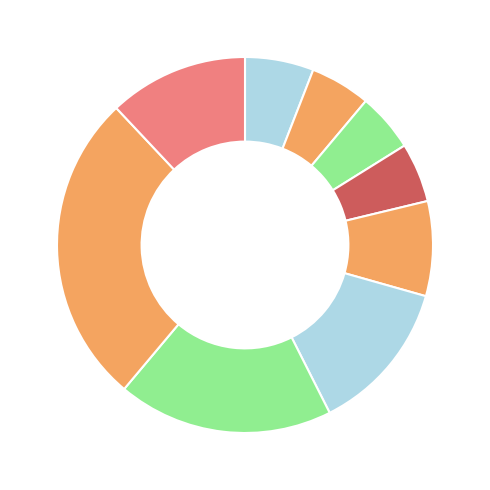

How many slices are in this pie chart?

9